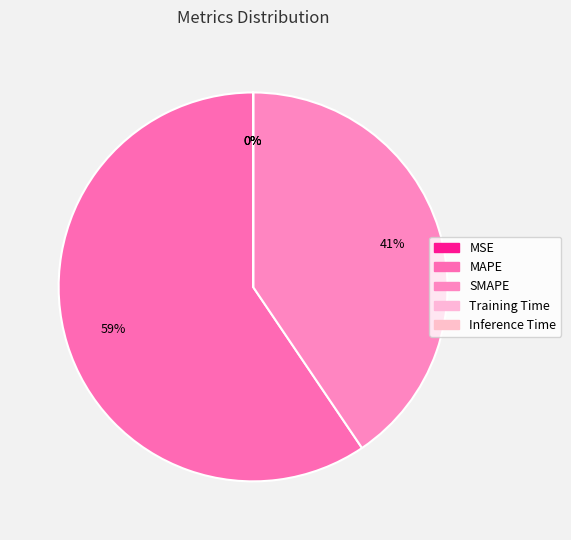

Rank the categories by value from lowest to highest.

Inference Time, MSE, Training Time, SMAPE, MAPE